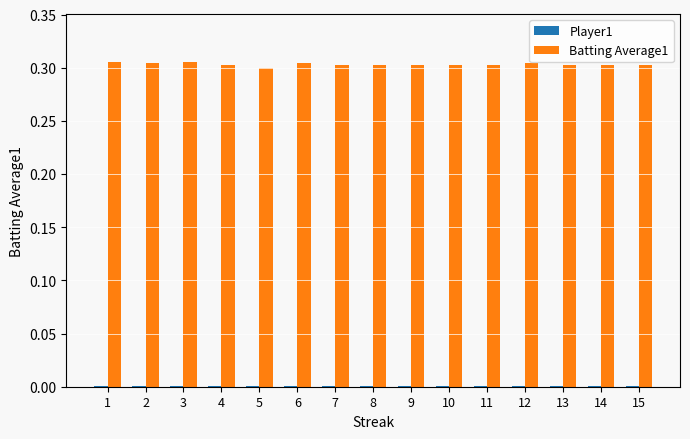

Which series has the largest total across all categories?

Batting Average1